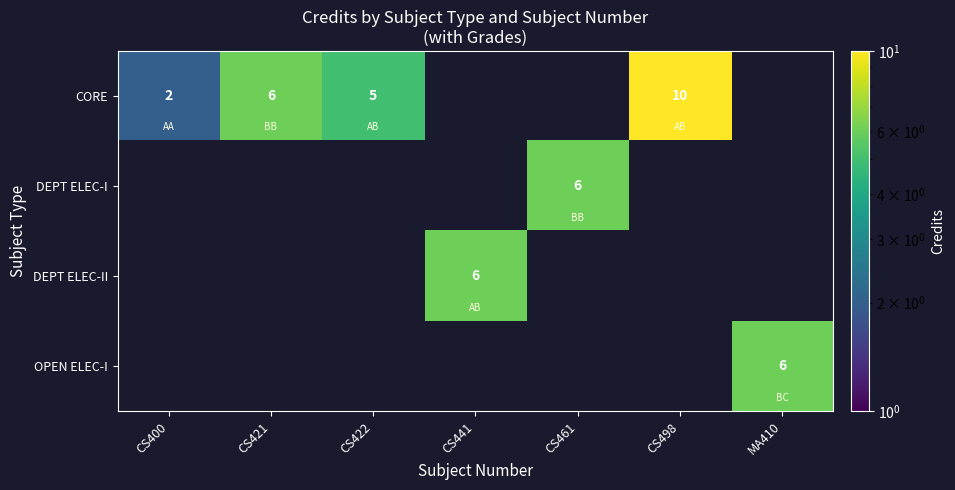

True or false: CORE has a value of 1 at CS400.

False